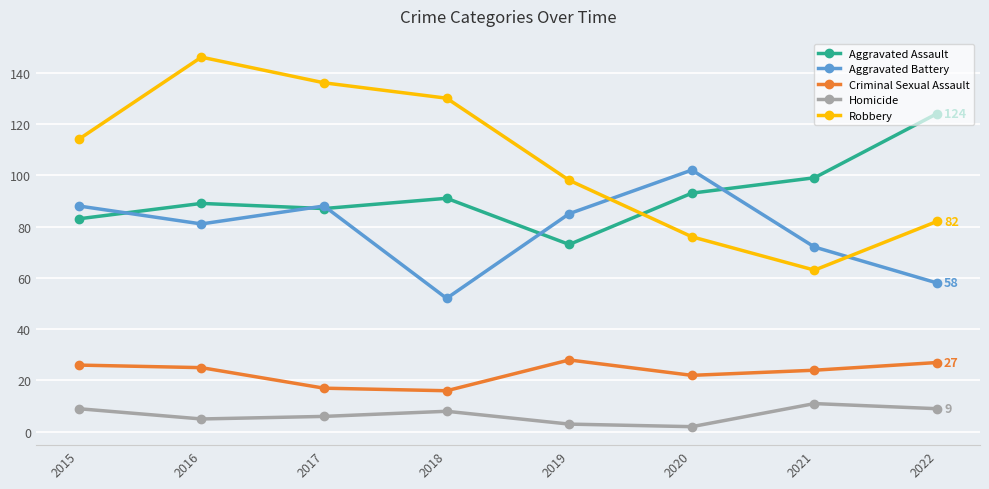

Reading left to right, transcribe all the data shown in this chart.

Aggravated Assault: 2015=83	2016=89	2017=87	2018=91	2019=73	2020=93	2021=99	2022=124
Aggravated Battery: 2015=88	2016=81	2017=88	2018=52	2019=85	2020=102	2021=72	2022=58
Criminal Sexual Assault: 2015=26	2016=25	2017=17	2018=16	2019=28	2020=22	2021=24	2022=27
Homicide: 2015=9	2016=5	2017=6	2018=8	2019=3	2020=2	2021=11	2022=9
Robbery: 2015=114	2016=146	2017=136	2018=130	2019=98	2020=76	2021=63	2022=82